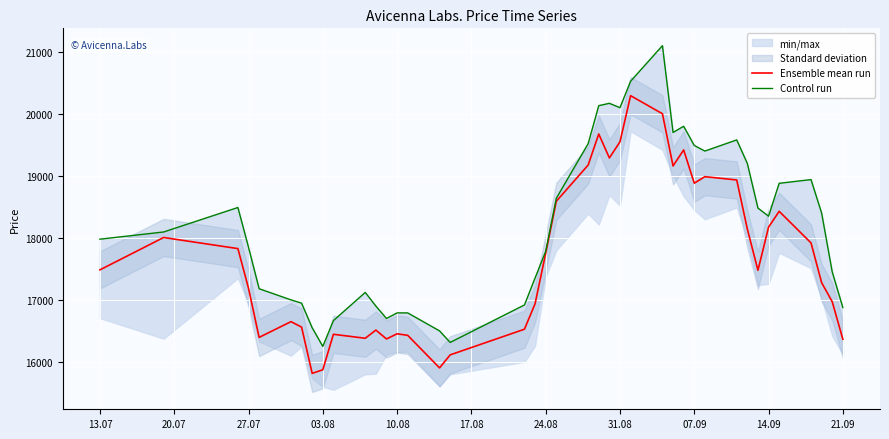

What is the lowest value of the Control run series?

16250